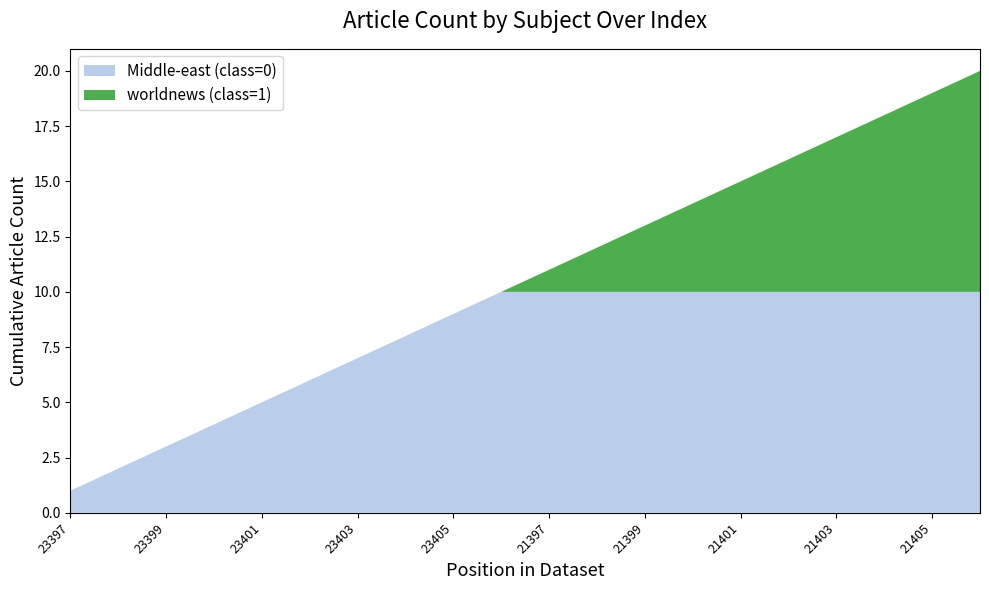

The value of Middle-east (class=0) at 21405 is 18. True or false?

False